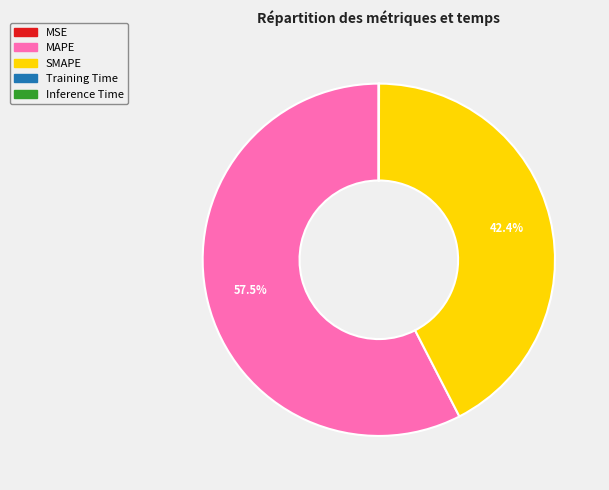

The MAPE slice represents 64% of the pie. True or false?

False